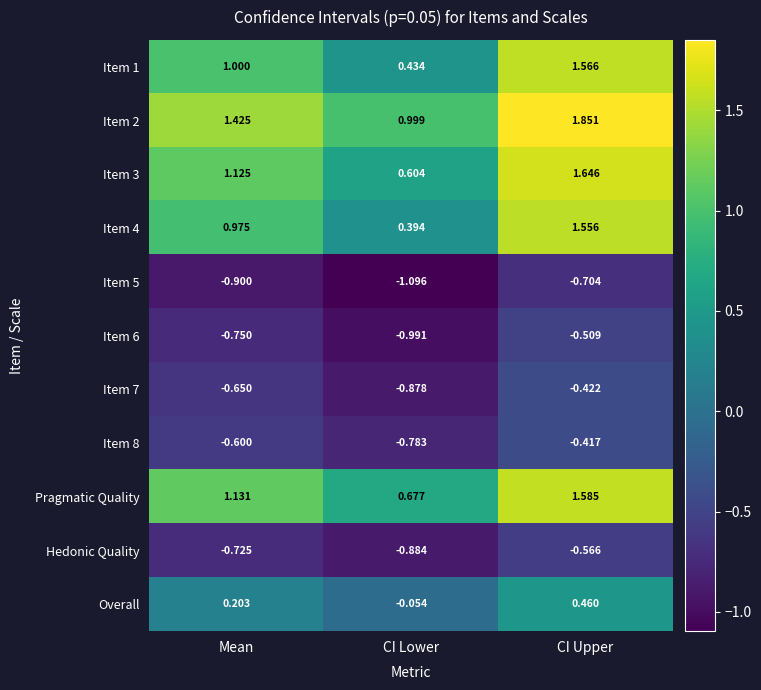

Is the value of Pragmatic Quality at CI Lower greater than the value of Hedonic Quality at CI Lower?

Yes